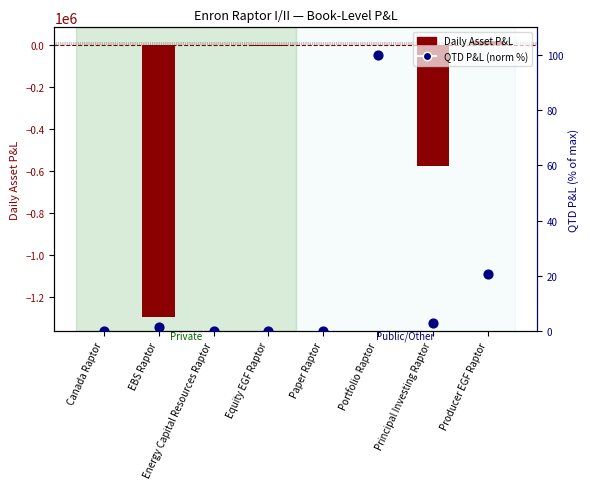

At which category is the sum across all series the highest?

Producer EGF Raptor